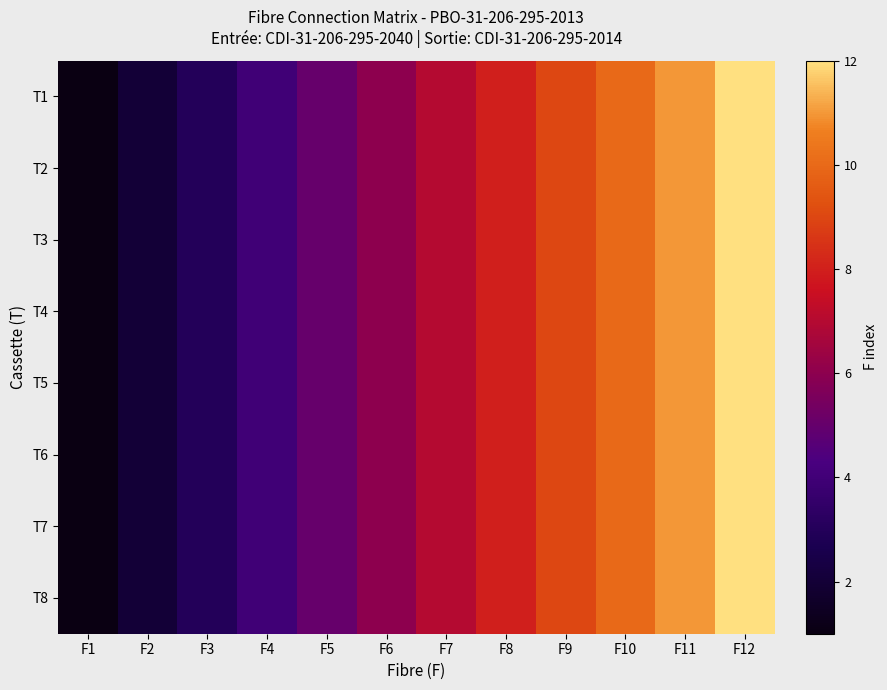

At which category is the sum across all series the highest?

F12